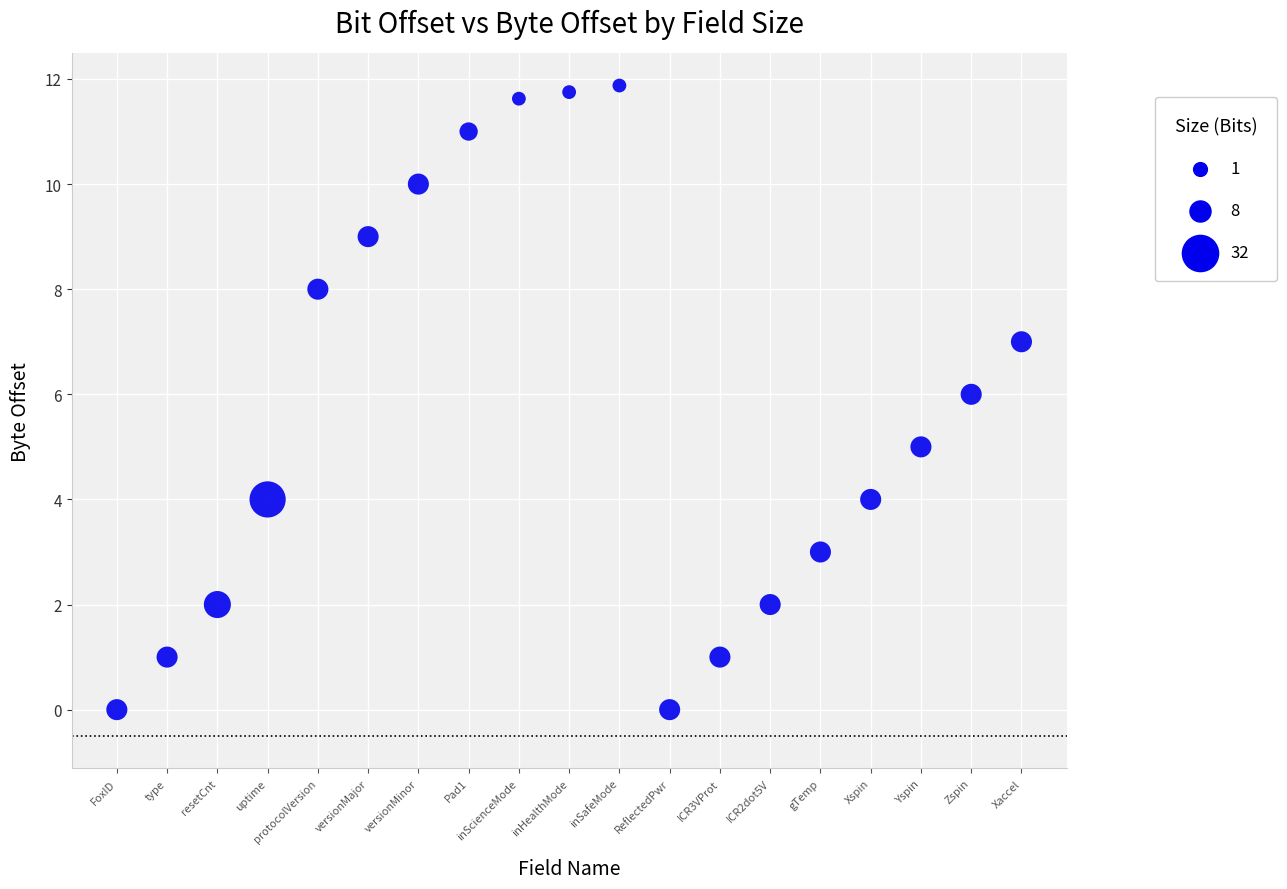

What is the range of Y values (max minus min)?

11.9